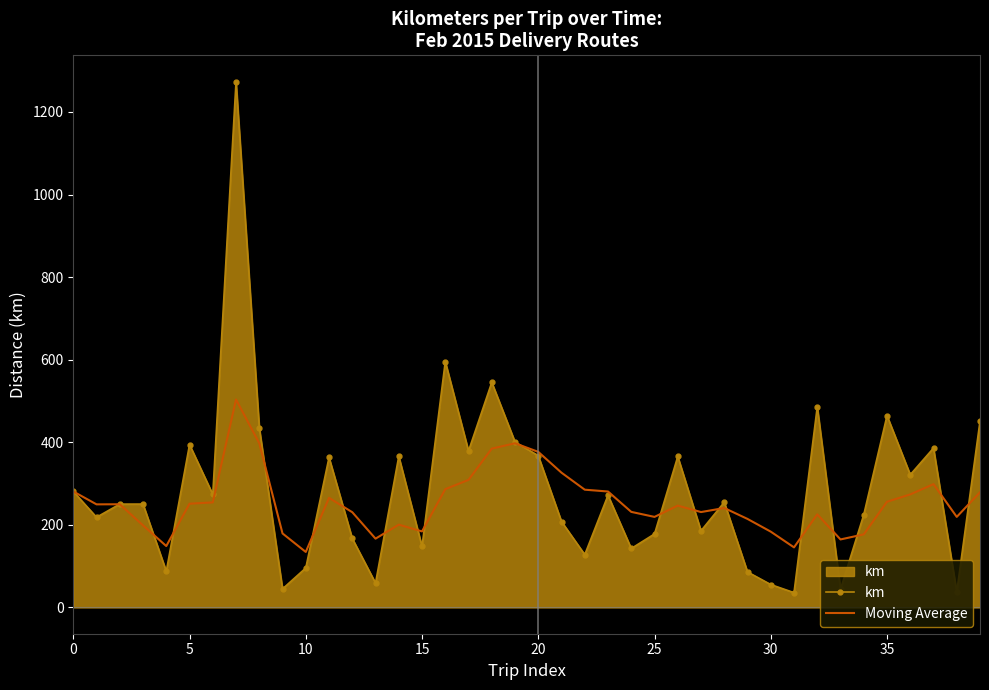

What is the maximum value shown in the chart?

1273.4